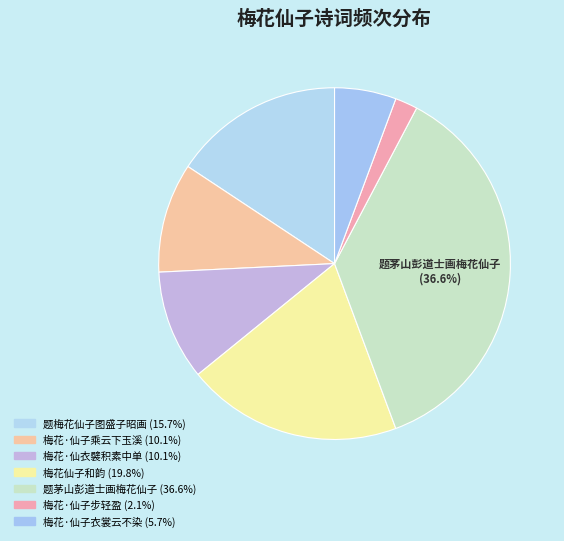

Rank the categories by value from lowest to highest.

梅花·仙子步轻盈, 梅花·仙子衣裳云不染, 梅花·仙衣襞积素中单, 梅花·仙子乘云下玉溪, 题梅花仙子图盛子昭画, 梅花仙子和韵, 题茅山彭道士画梅花仙子